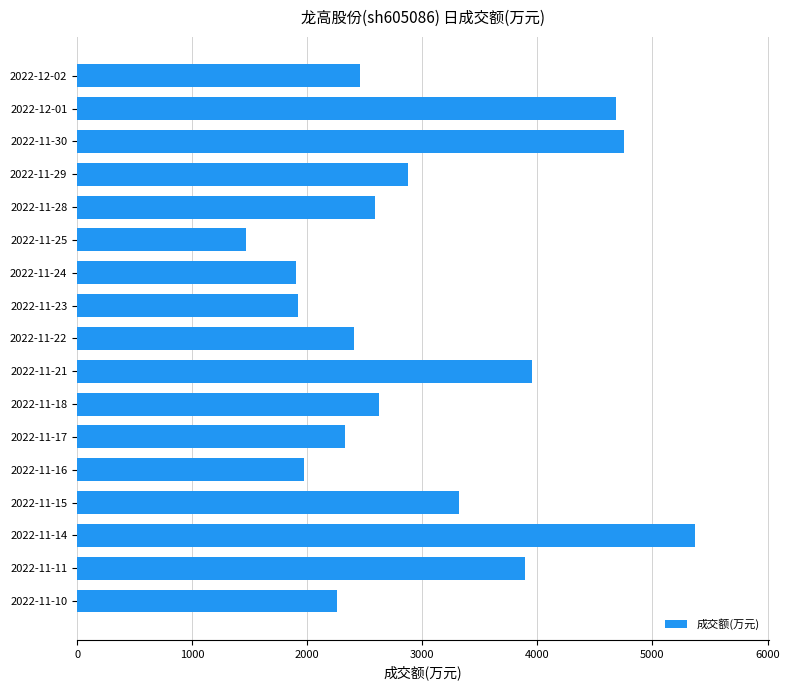

Is it true that the value at 2022-11-14 is 5371?

True